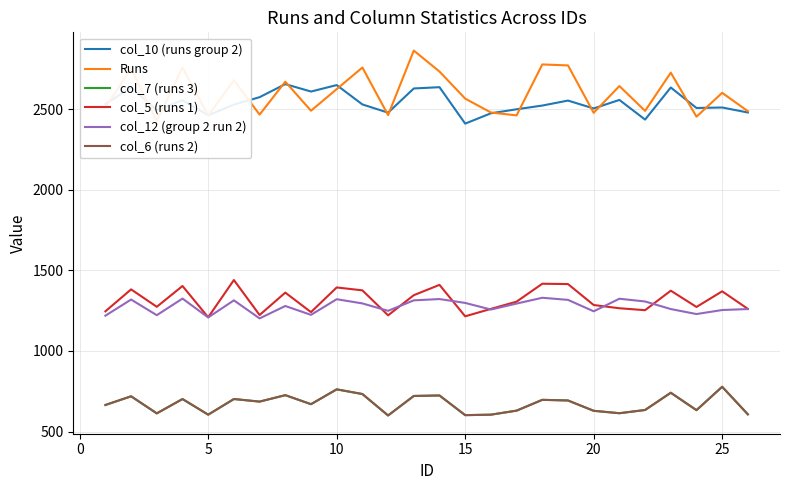

True or false: Runs has more than 2 points higher than both neighbors.

True